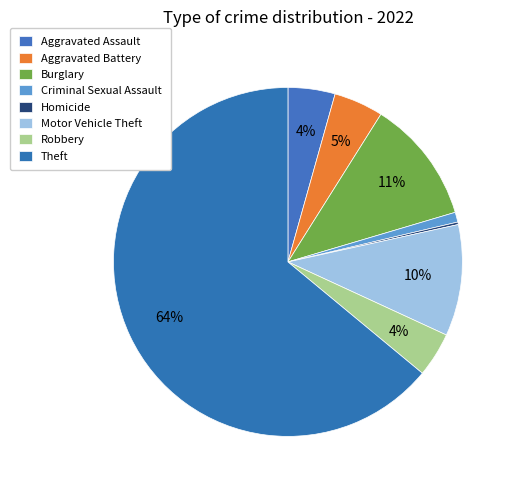

True or false: Criminal Sexual Assault accounts for 11% of the total.

False